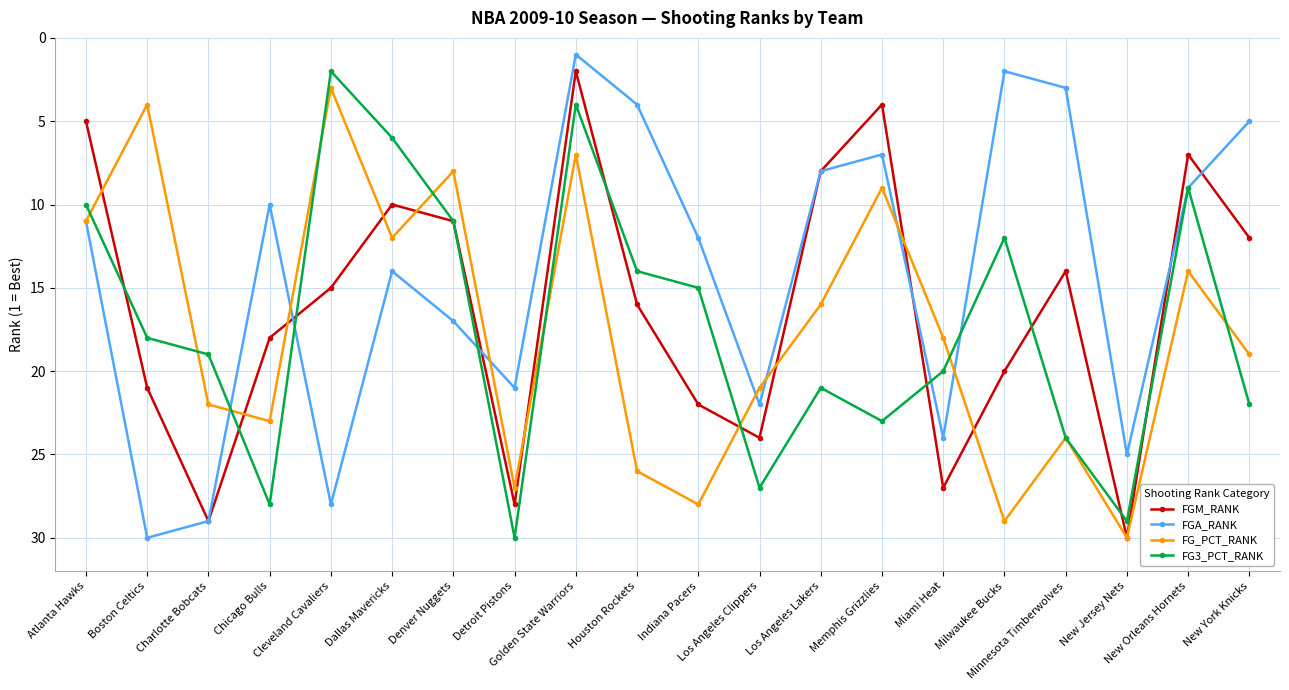

How many data points in FG_PCT_RANK are less than 19?

10